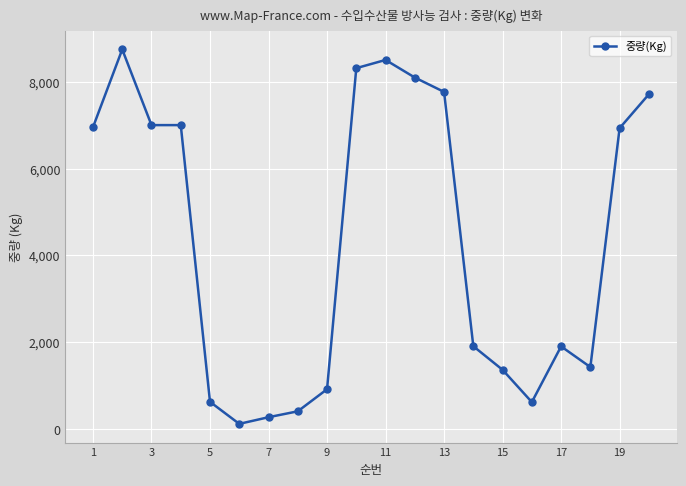

What is the maximum value shown in the chart?

8742